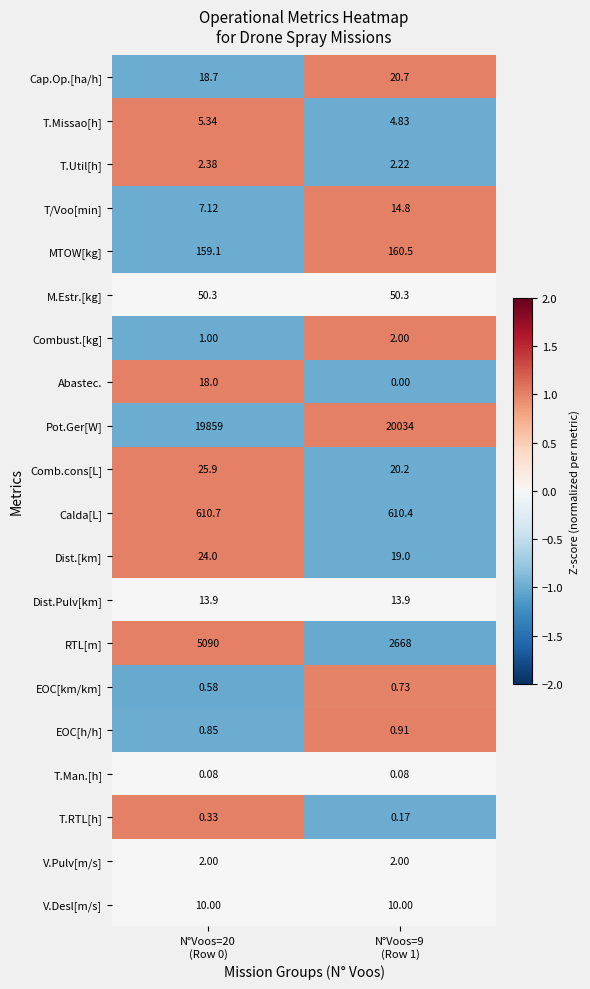

At which category is the sum across all series the highest?

N°Voos=20
(Row 0)